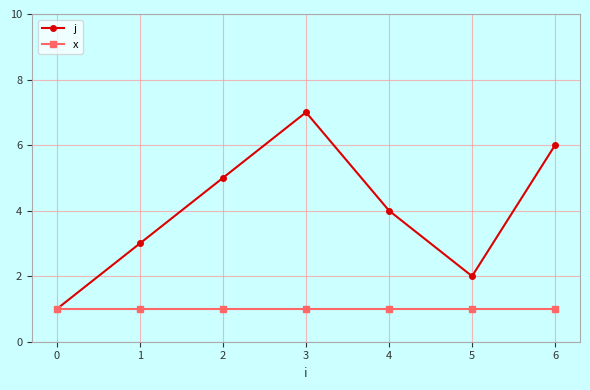

Reading right to left, extract all data points from this chart.

j: 6=6	5=2	4=4	3=7	2=5	1=3	0=1
x: 6=1	5=1	4=1	3=1	2=1	1=1	0=1